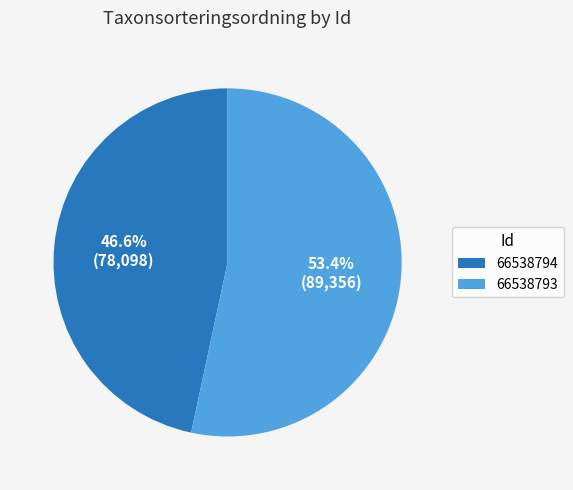

What is the smallest slice in the pie chart?

66538794